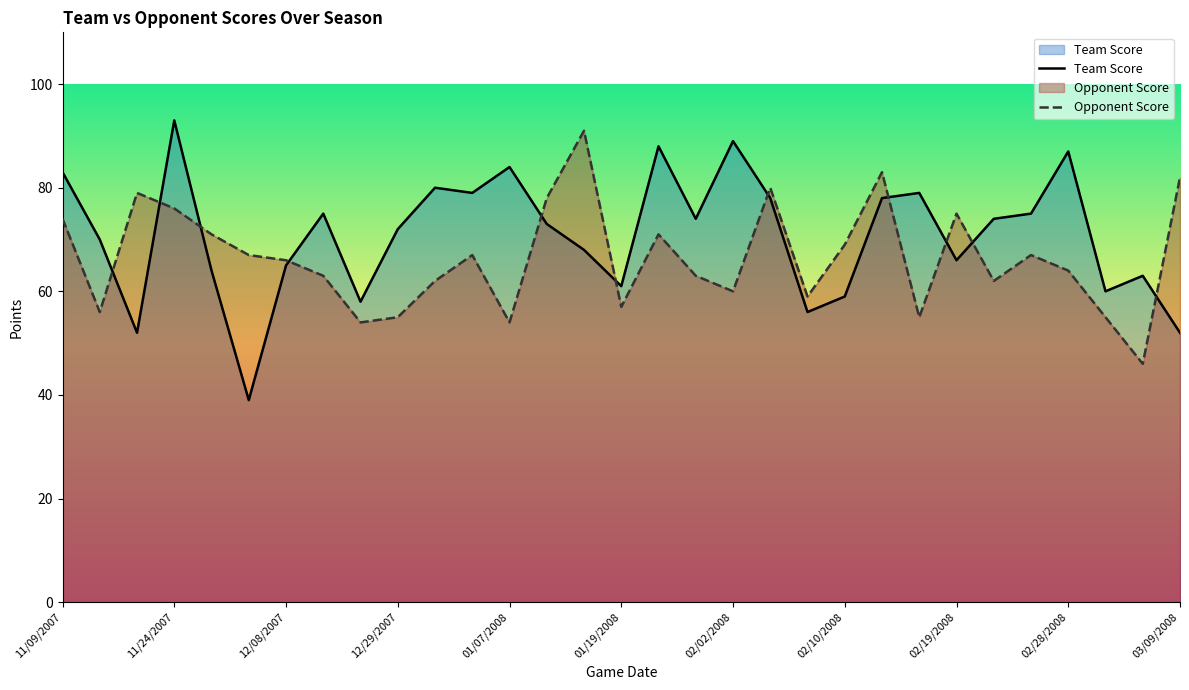

What is the spread (max minus min) of values at 02/19/2008?

9